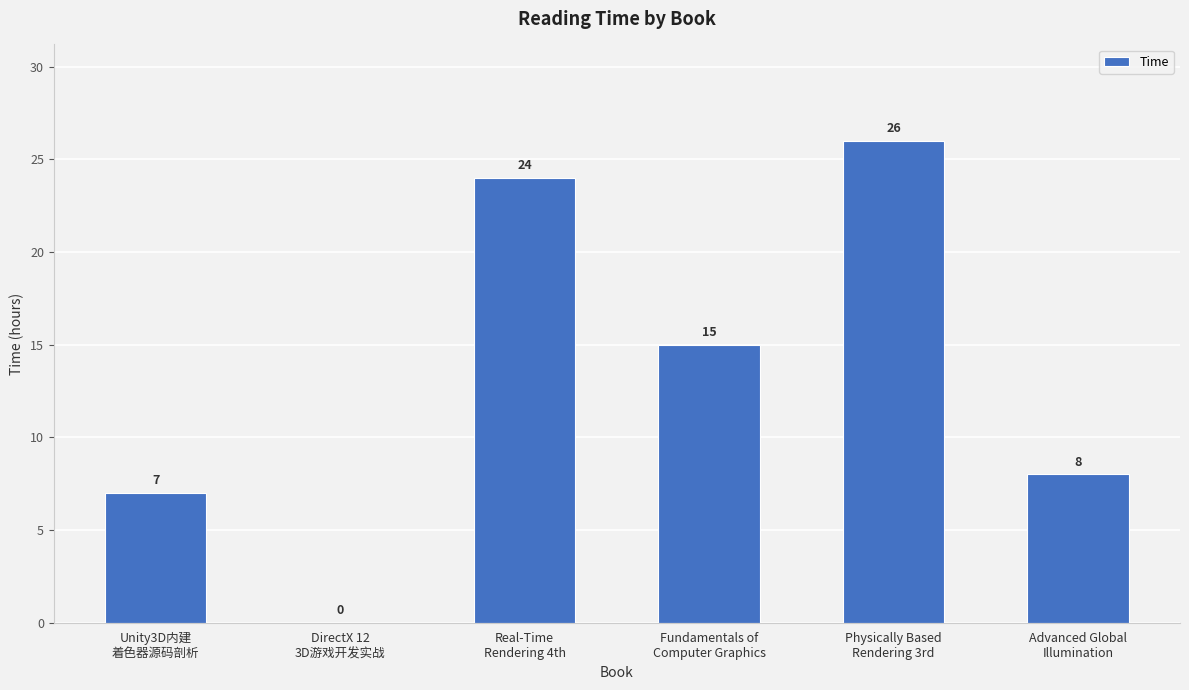

Count the number of data series in this chart.

1